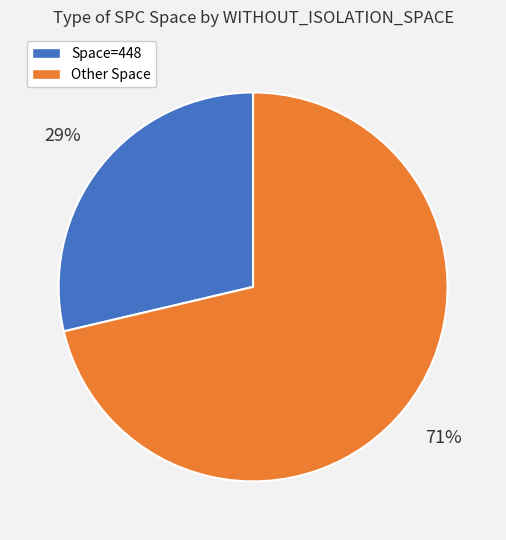

Combined, do Other Space and Space=448 account for over 50%?

Yes